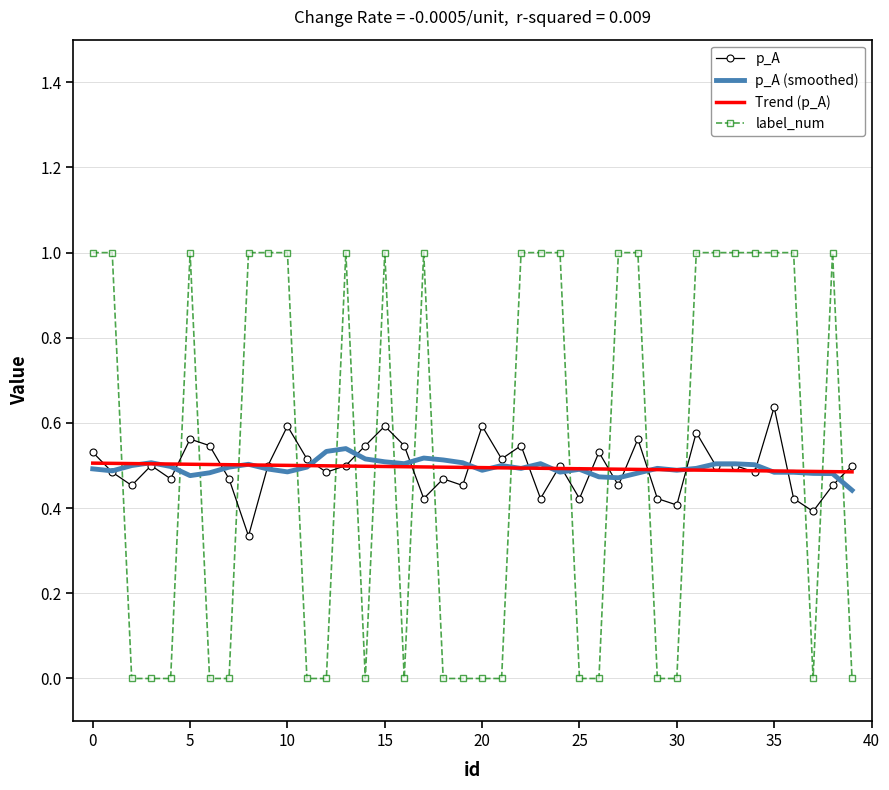

Which series has the widest spread of values?

label_num